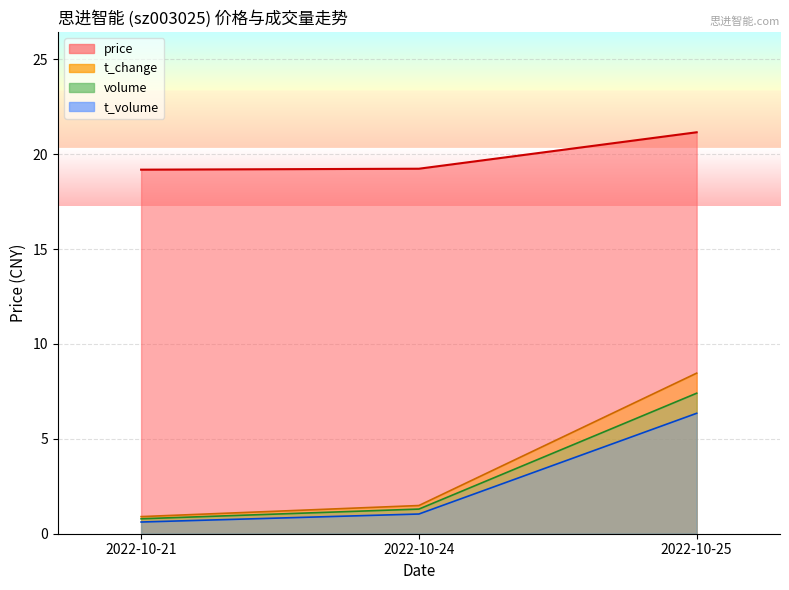

Which has a higher value, 2022-10-24 or 2022-10-21?

2022-10-24